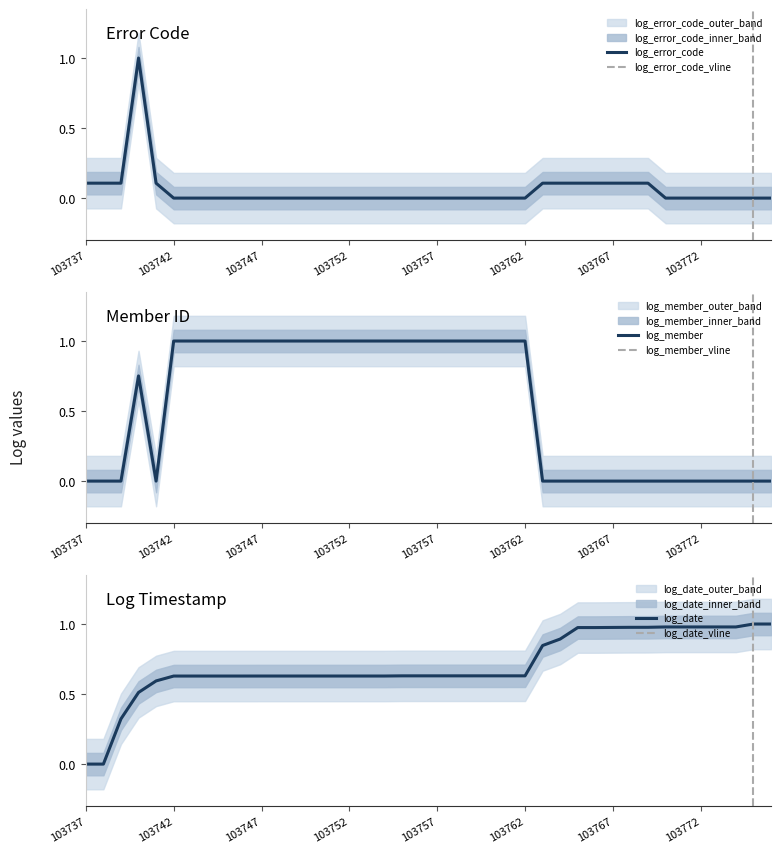

How many values in log_date are above zero?

39